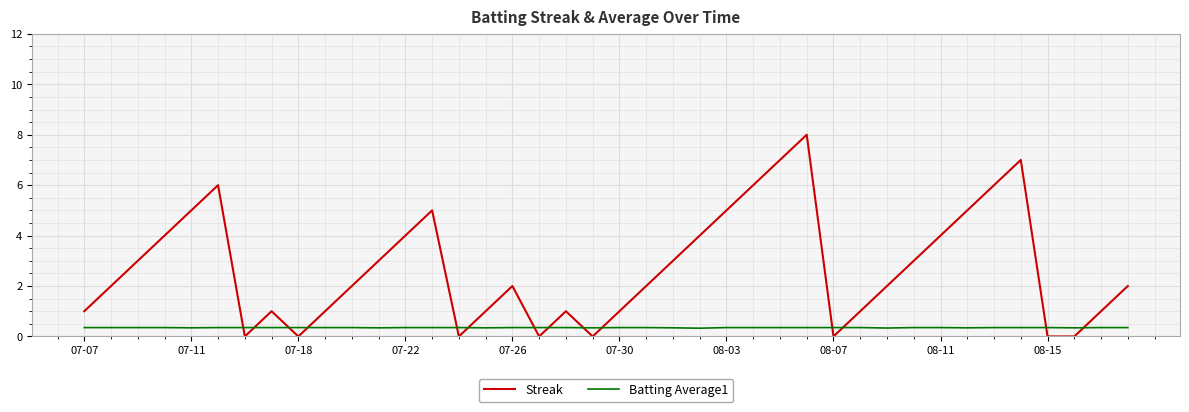

What is the difference between the maximum and second lowest values in the Streak series?

8.0